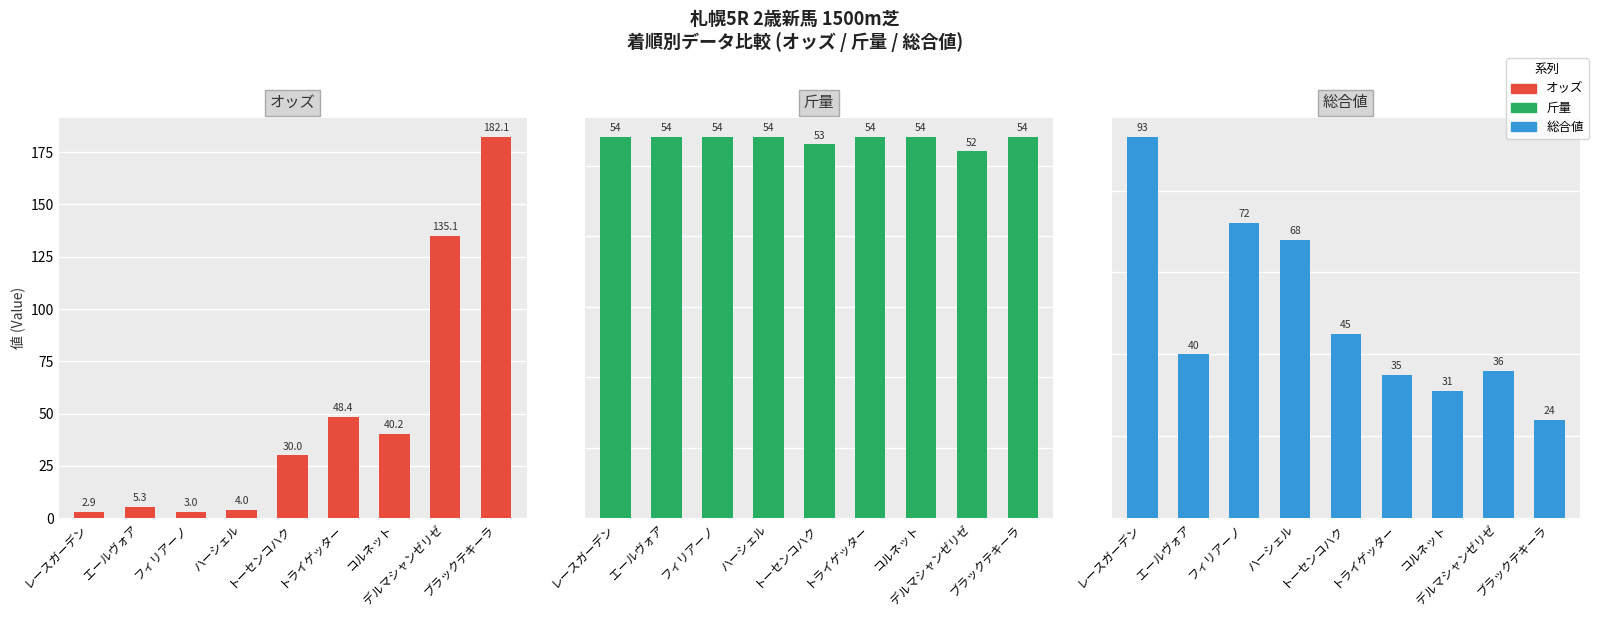

Which series has the widest spread of values?

オッズ